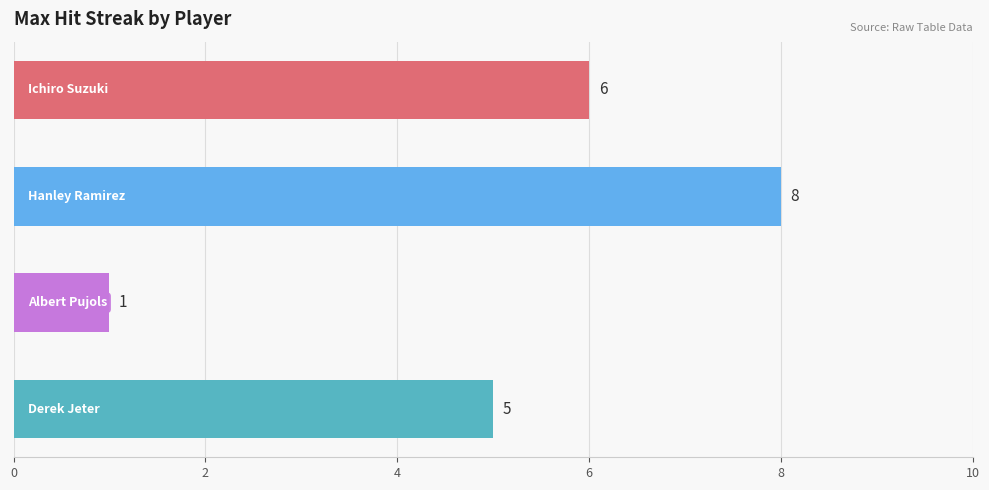

What is the minimum value shown in the chart?

1